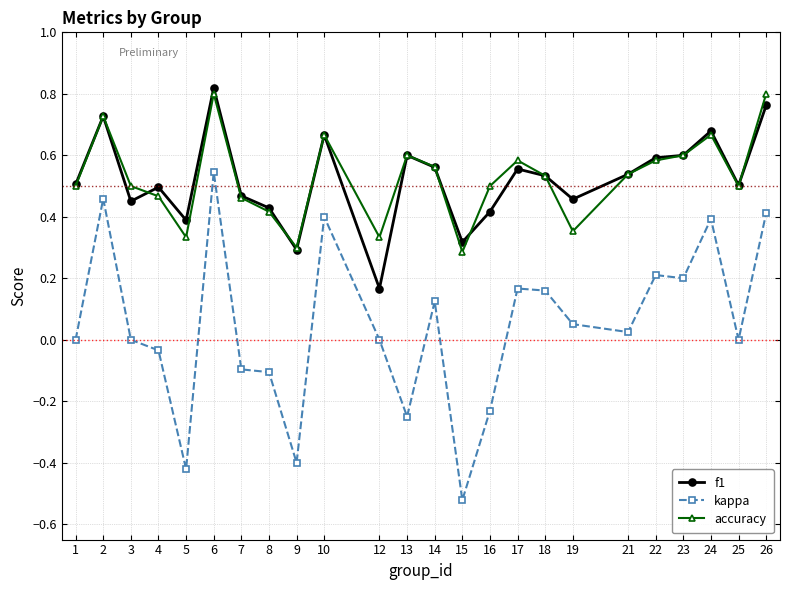

Which category has the highest value across all series?

6